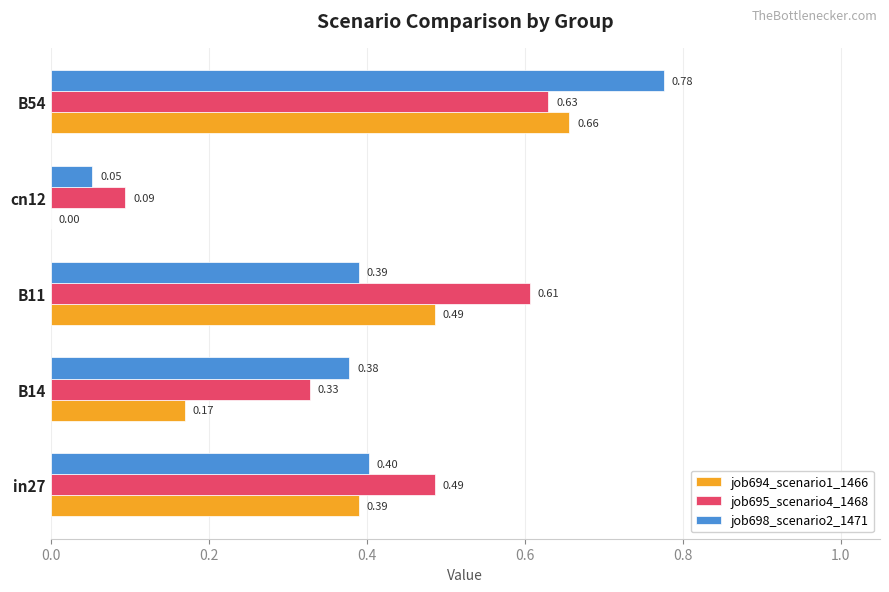

What is the sum of the job698_scenario2_1471 values at B14 and cn12?

0.4